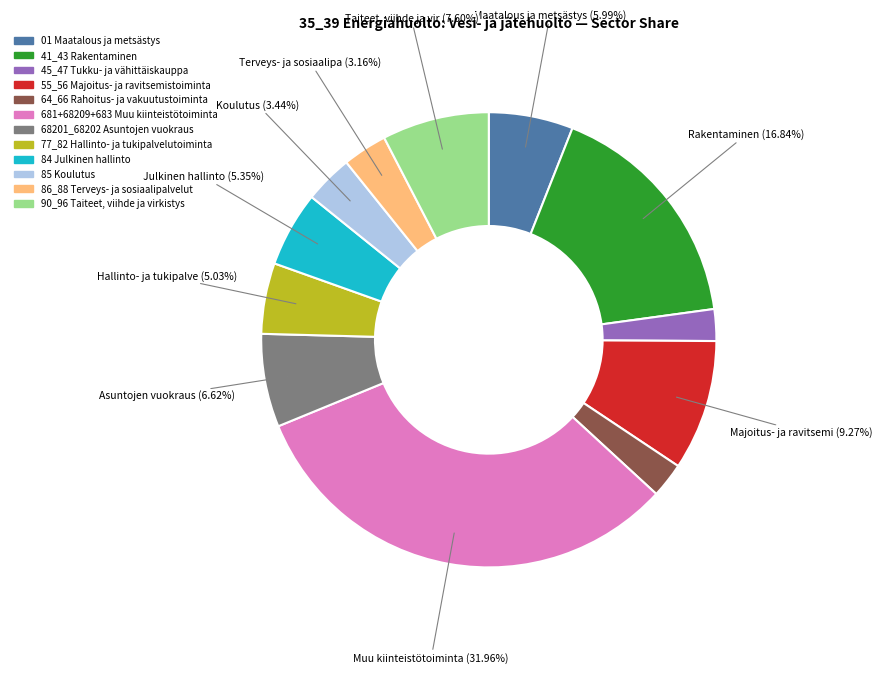

The 41_43 Rakentaminen slice represents 17% of the pie. True or false?

True